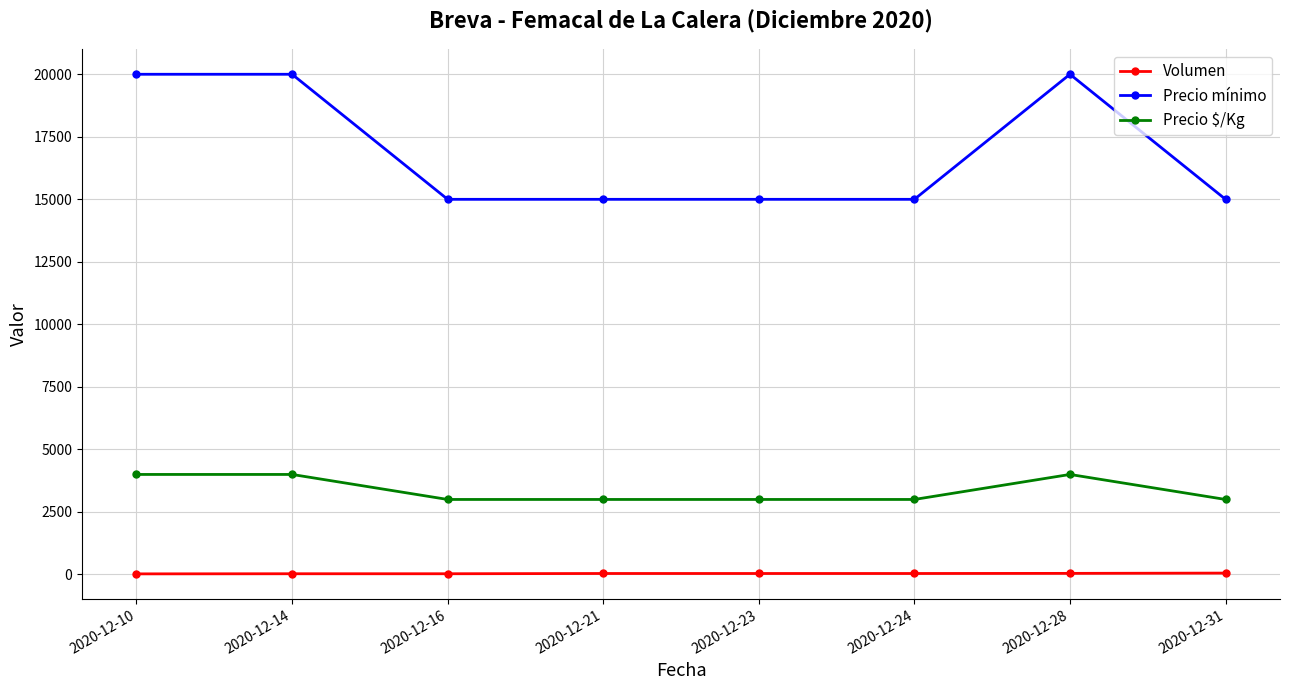

Rank the series by their average value, from lowest to highest.

Volumen, Precio $/Kg, Precio mínimo